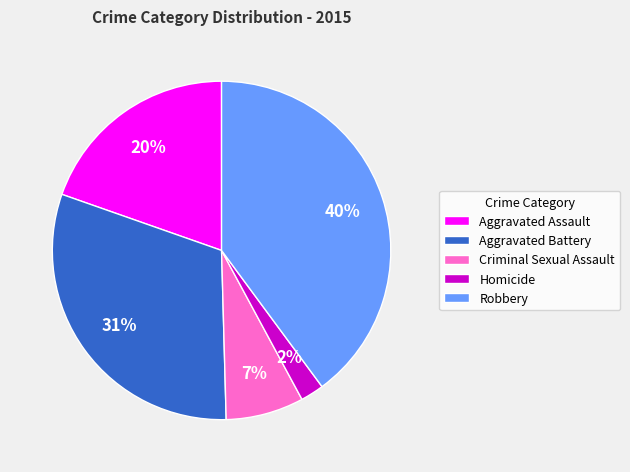

To the nearest percent, what is the combined percentage of Homicide and Aggravated Battery?

33%